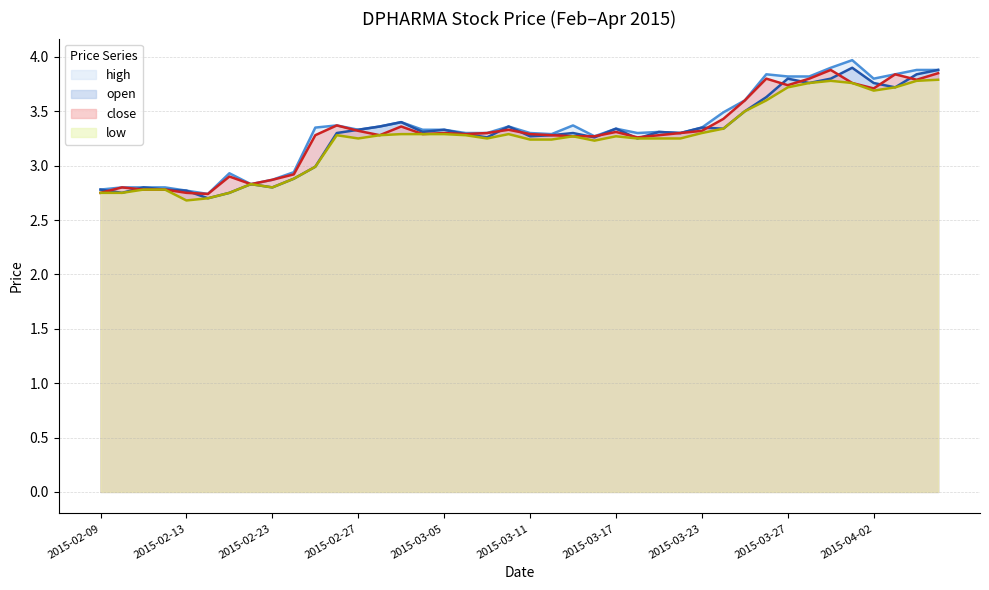

What is the sum of the close values at 2015-03-31 and 2015-03-11?

7.2